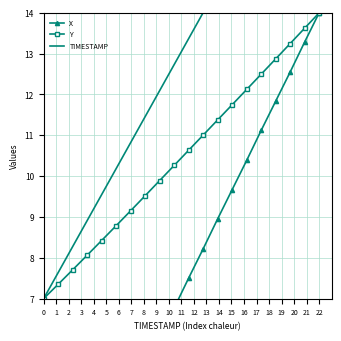

Does the chart have visible grid lines?

Yes